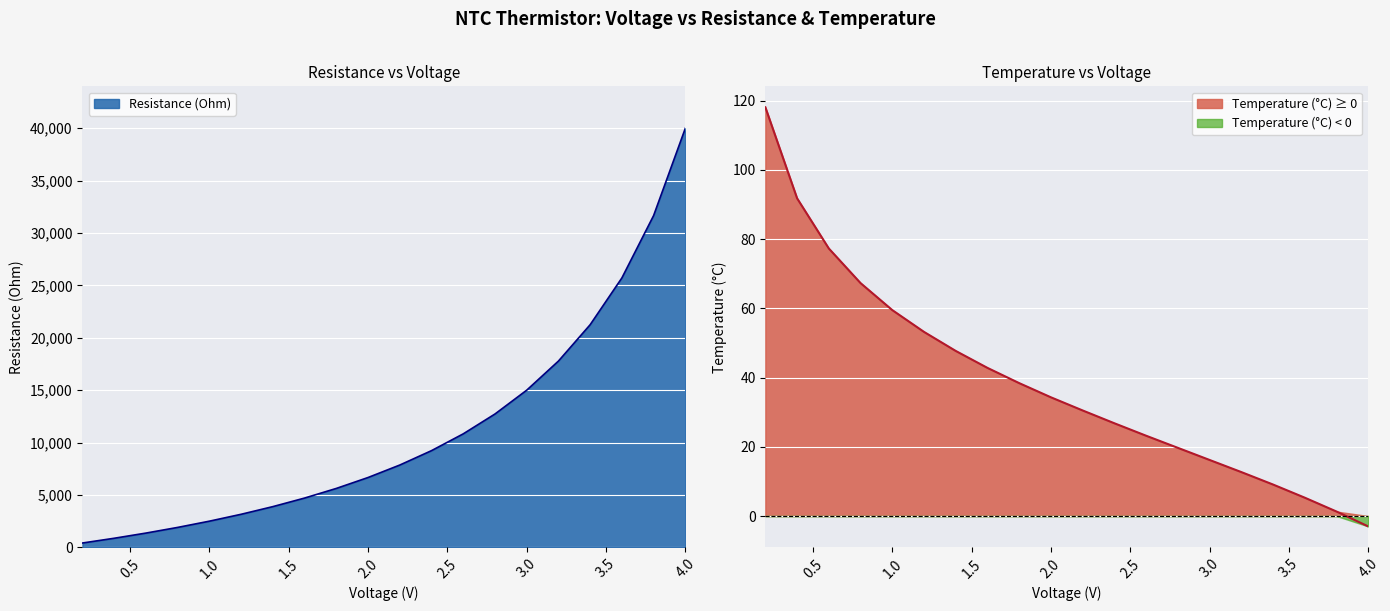

True or false: Temperature (°C) and Resistance (Ohm) intersect in this chart.

False